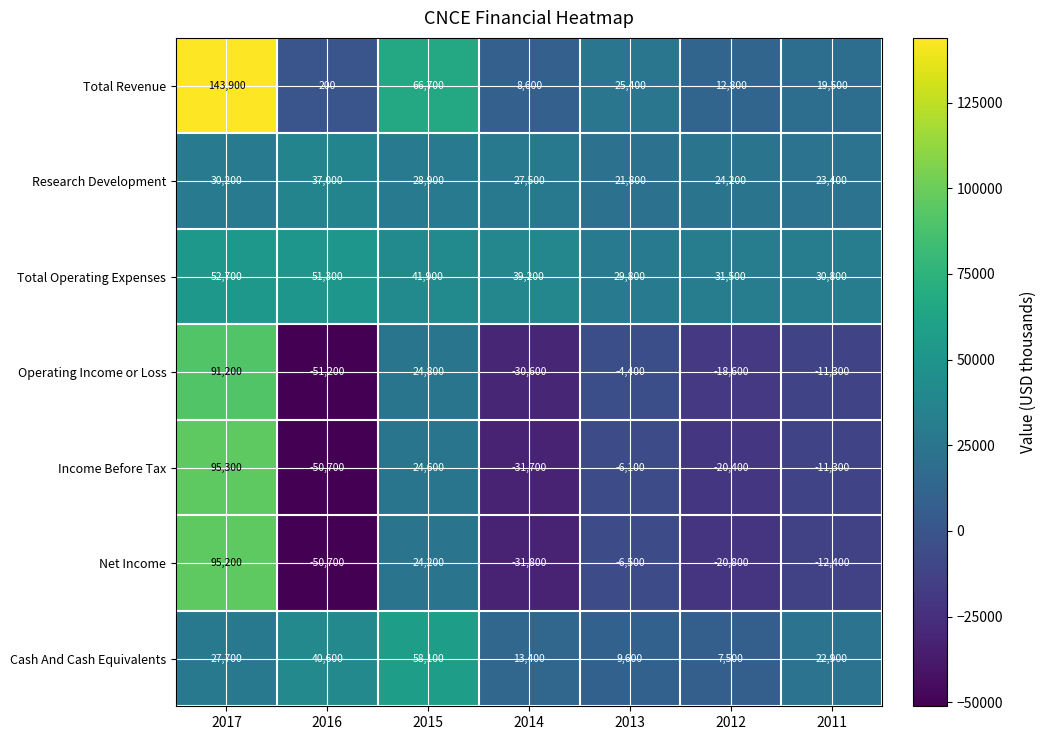

How many categories are shown in the chart?

7